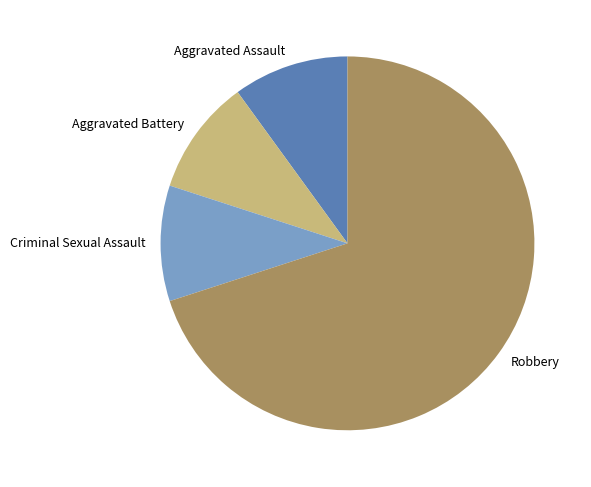

Does Aggravated Battery represent more than half of the total?

No